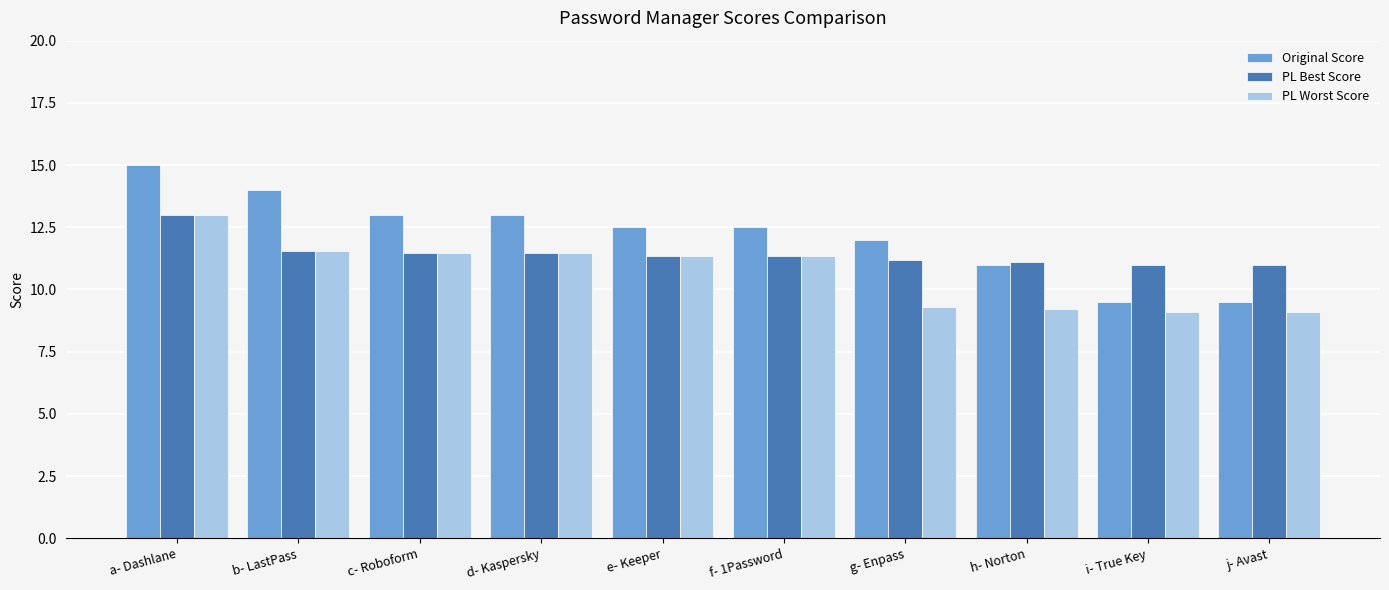

Which series has the largest range (max minus min)?

Original Score